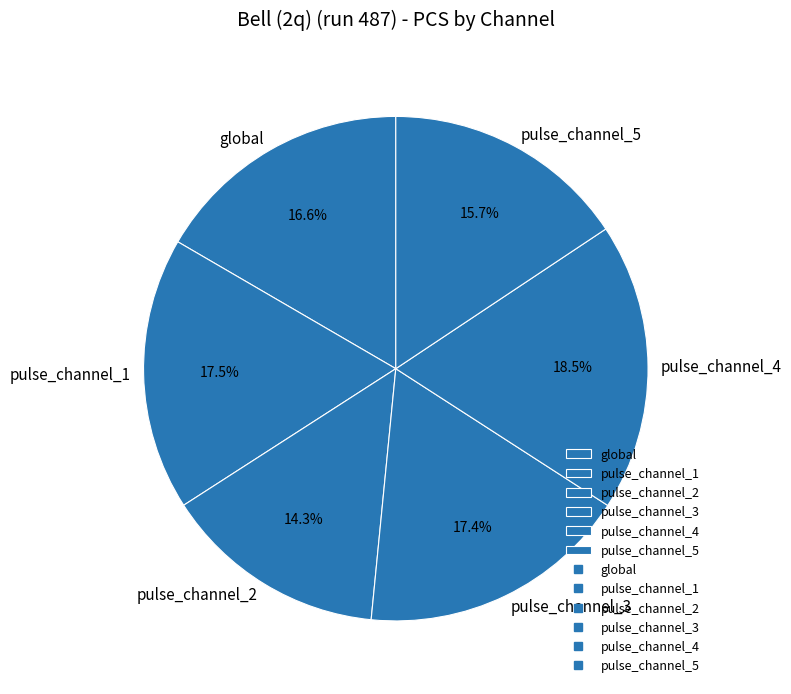

Does pulse_channel_1 represent more than half of the total?

No